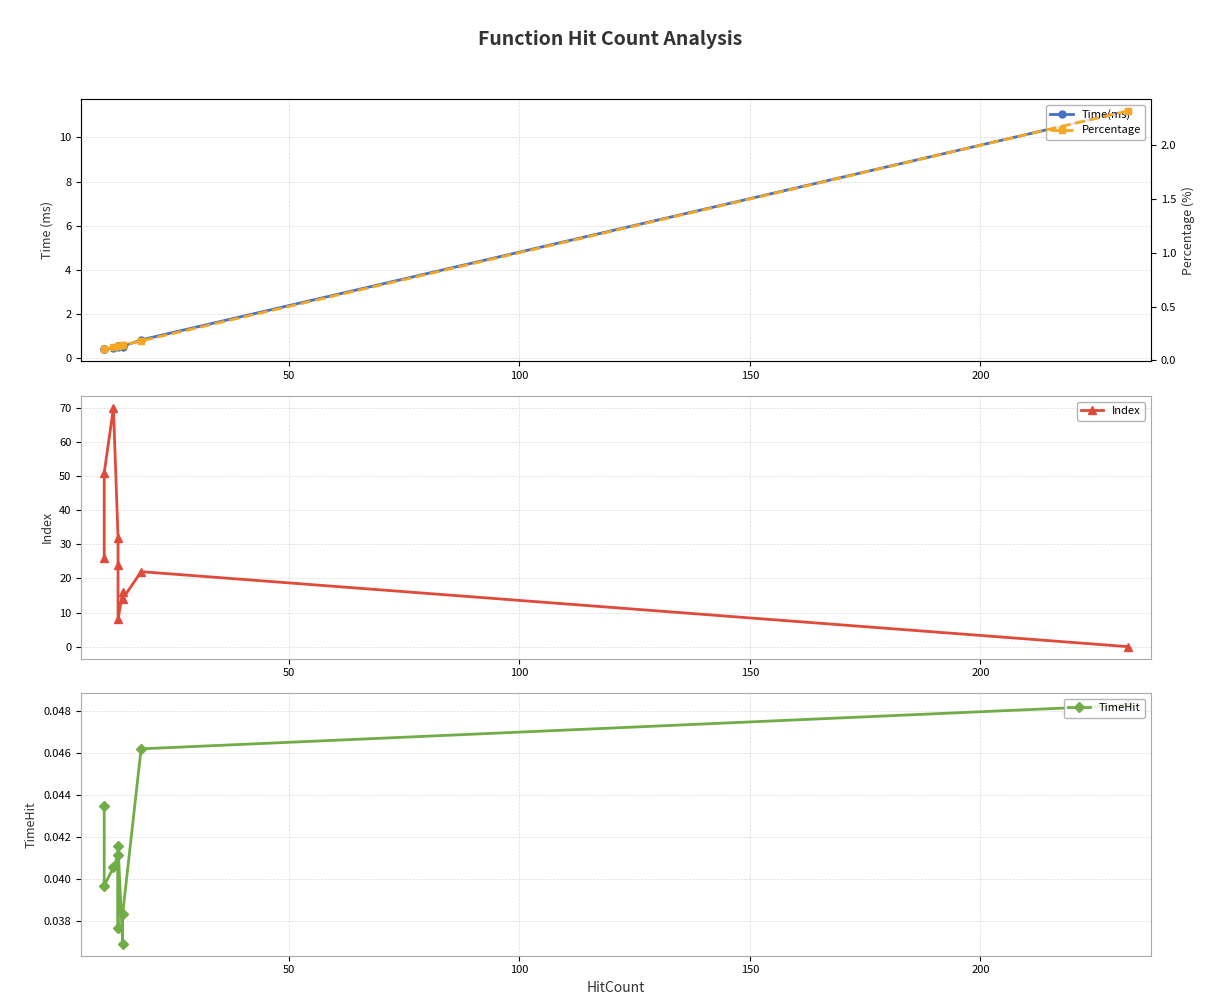

What is the spread (max minus min) of values at 150?

16.0